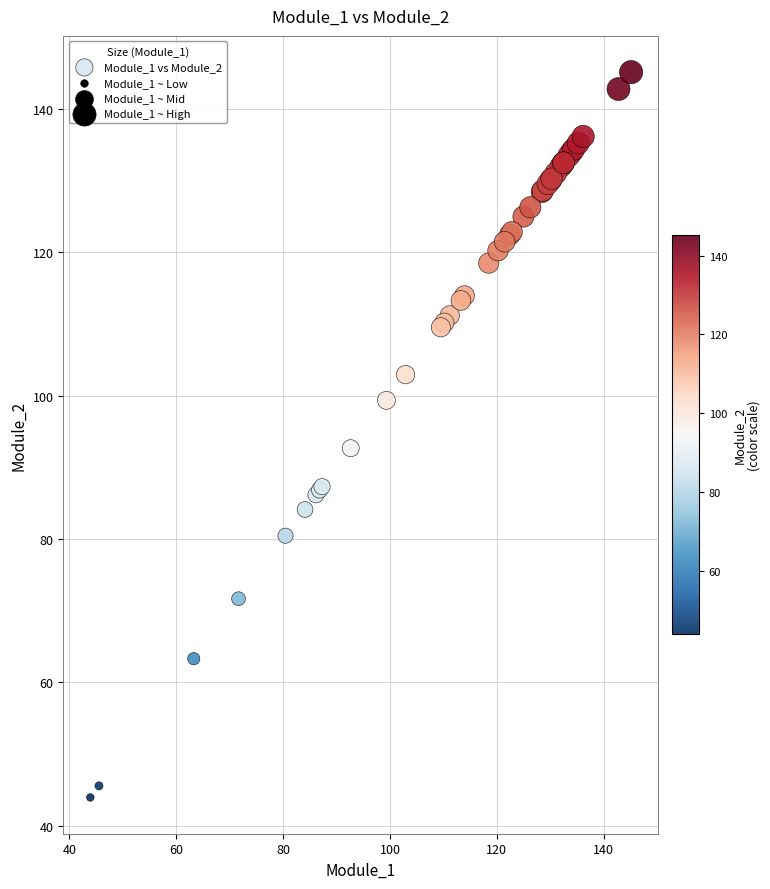

What Y value in the scatter plot is closest to 94?

92.6